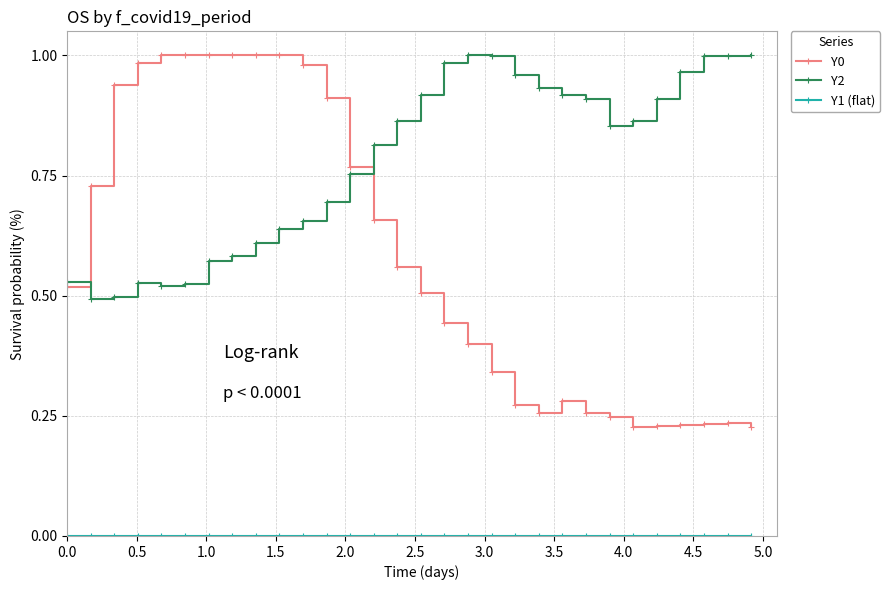

True or false: Y2 and Y0 intersect in this chart.

True